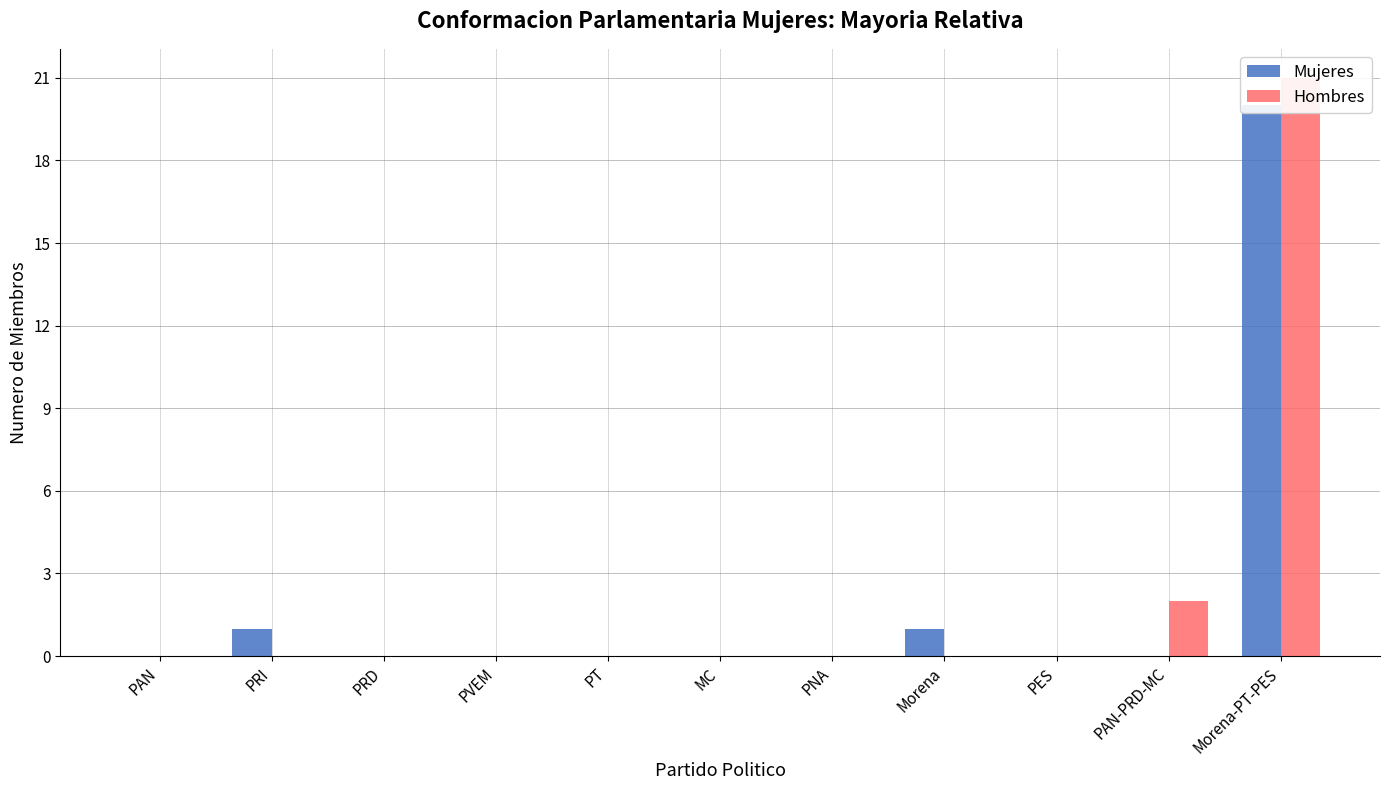

What is the difference between the maximum and second lowest values in the Hombres series?

21